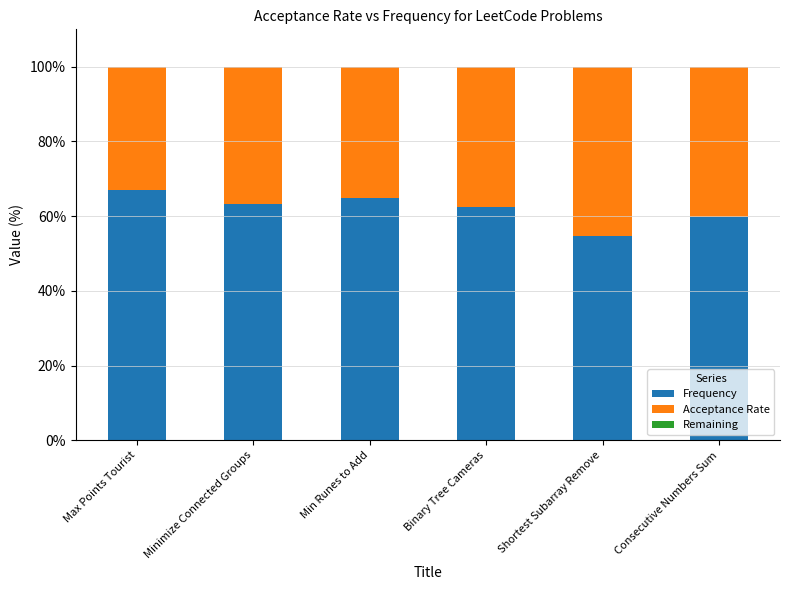

What is the total value across all series at Max Points Tourist?

100.0